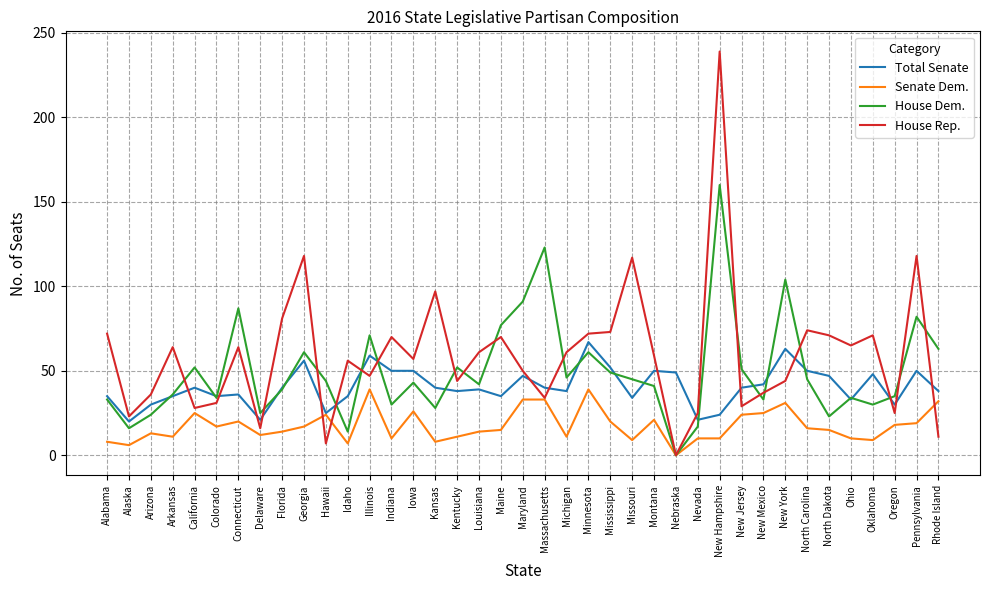

At how many categories does at least one series exceed 131?

1